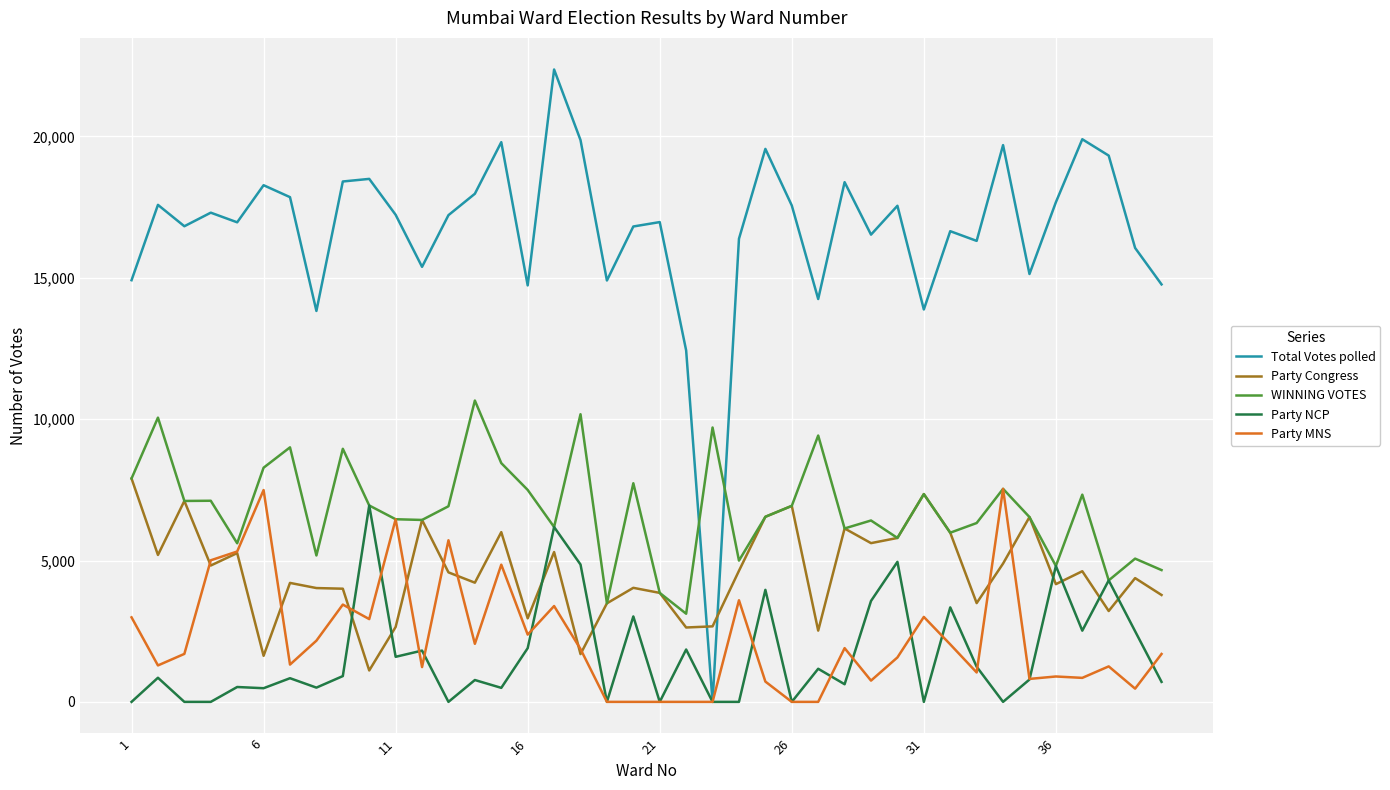

What is the maximum value shown in the chart?

22368